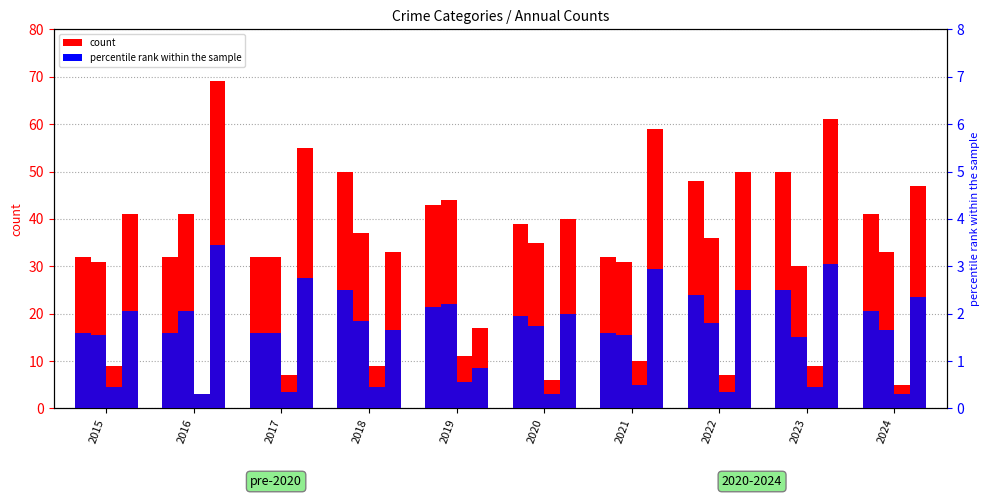

What is the value of the Aggravated Assault bar at the 10th from the left?

41